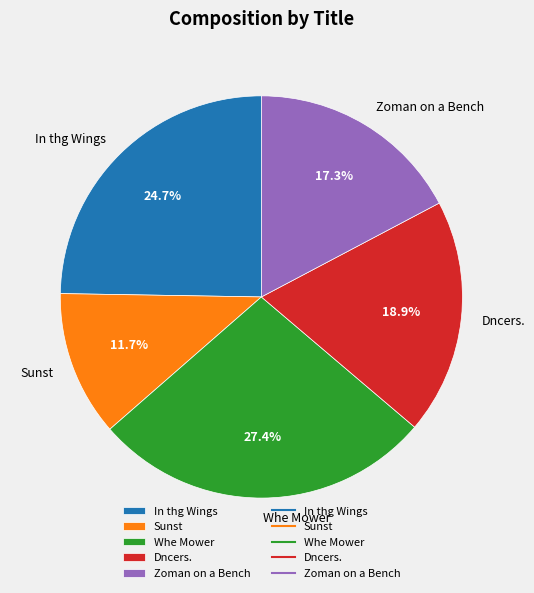

How much of the chart is everything except Whe Mower?

72.6%